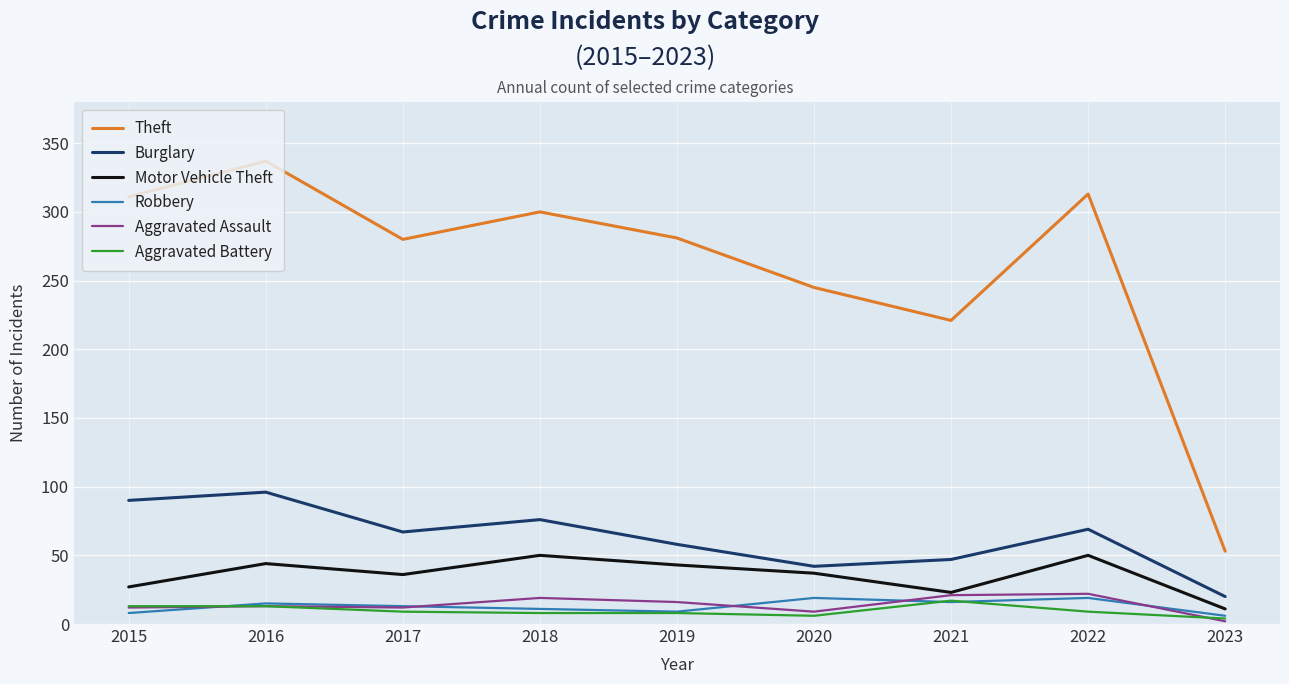

Which series has the largest range (max minus min)?

Theft